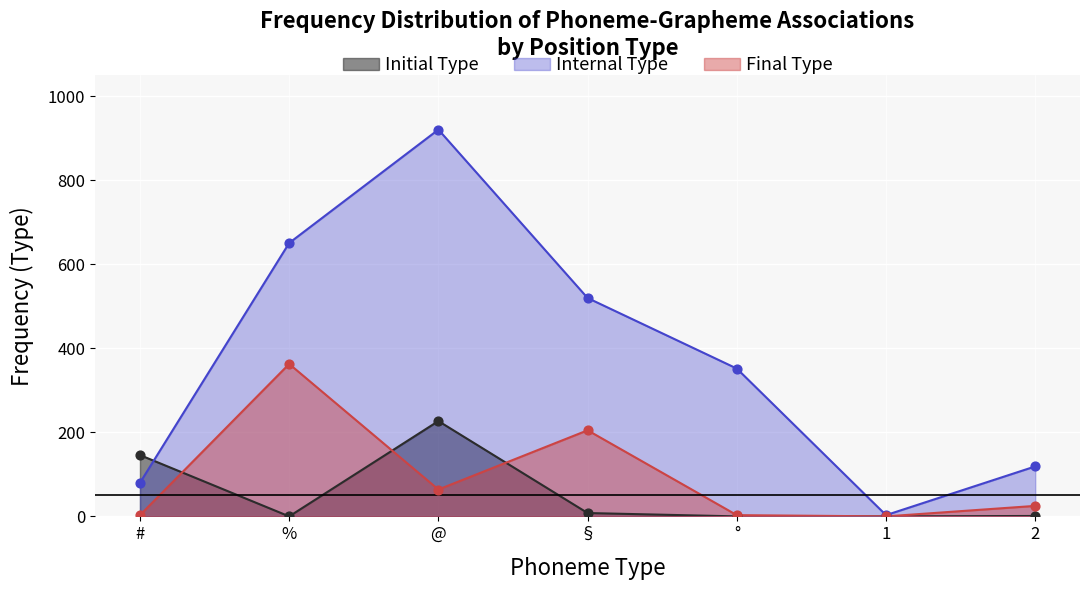

Which series has the largest total across all categories?

Internal Type